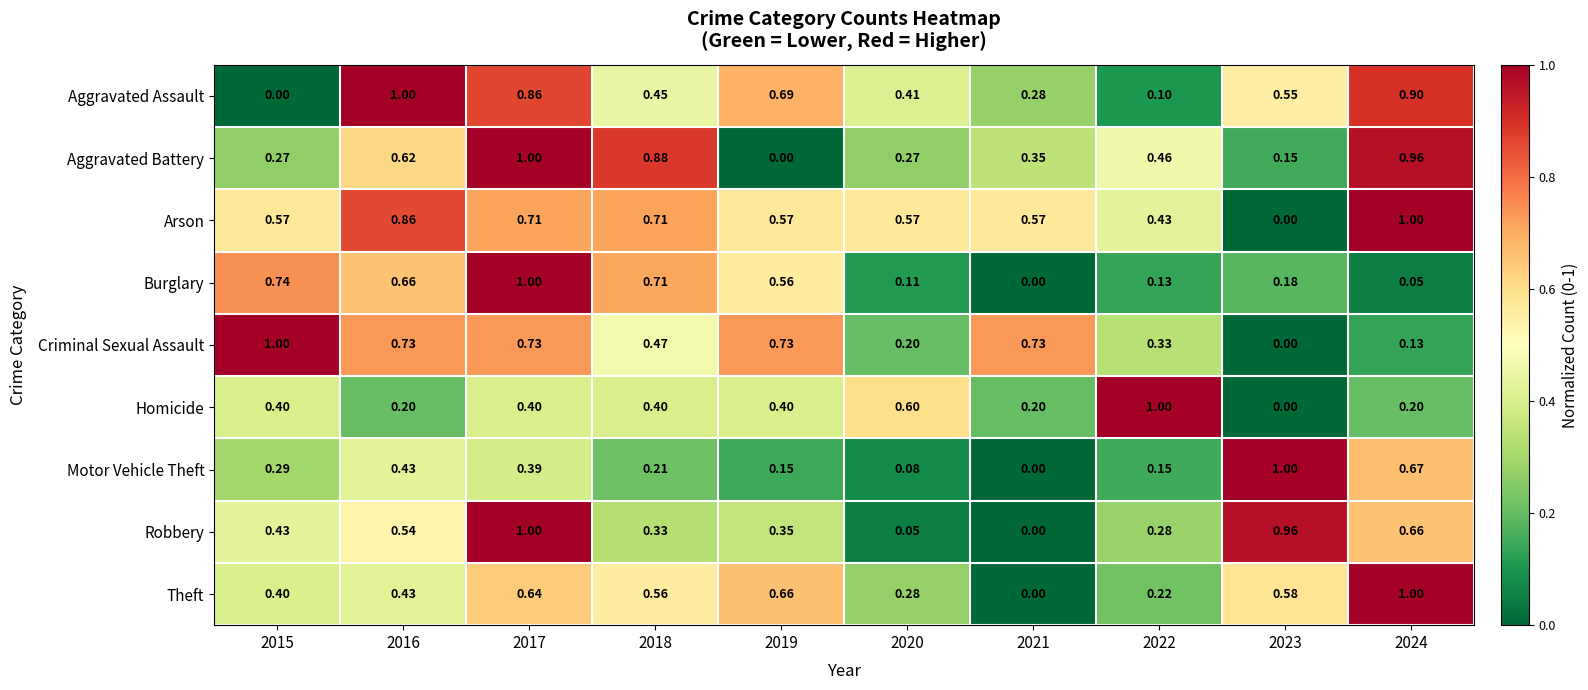

Which series changed the most between 2017 and 2019?

Aggravated Battery